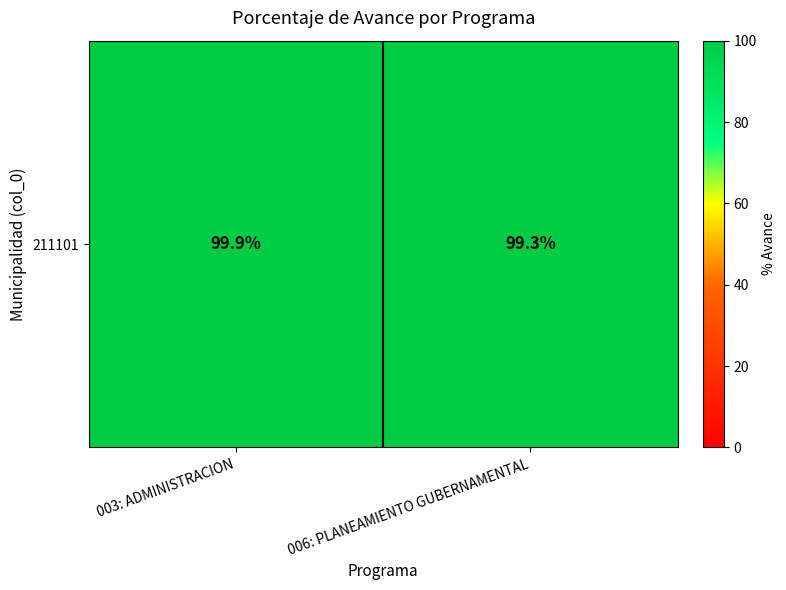

The value at 003: ADMINISTRACION is 57.3. True or false?

False